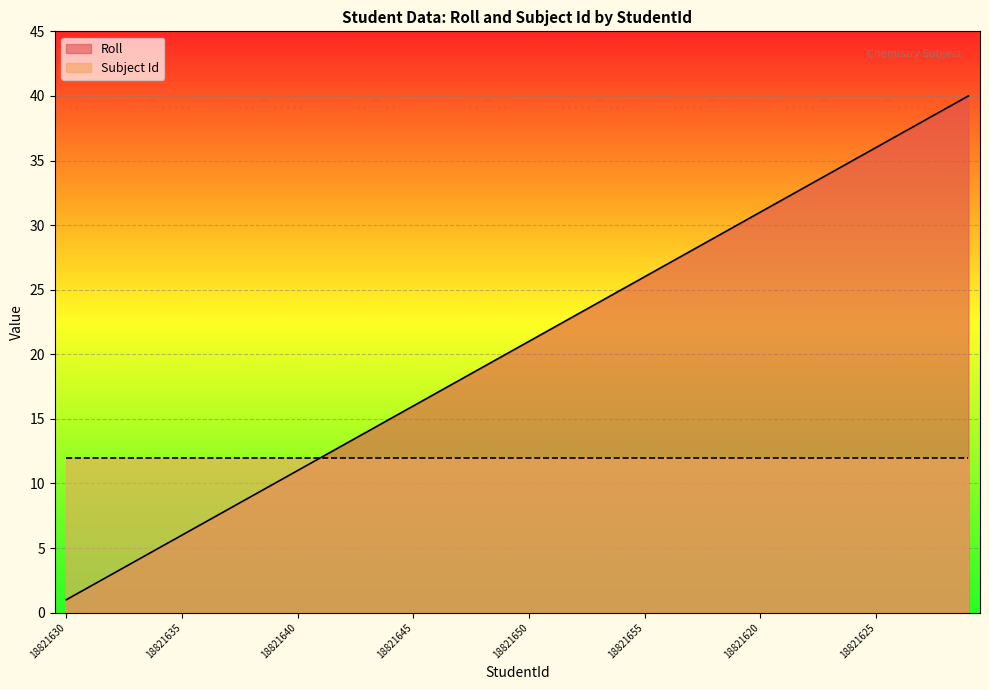

Reading left to right, extract all data points from this chart.

1	2	3	4	5	6	7	8	9	10	11	12	13	14	15	16	17	18	19	20	21	22	23	24	25	26	27	28	29	30	31	32	33	34	35	36	37	38	39	40